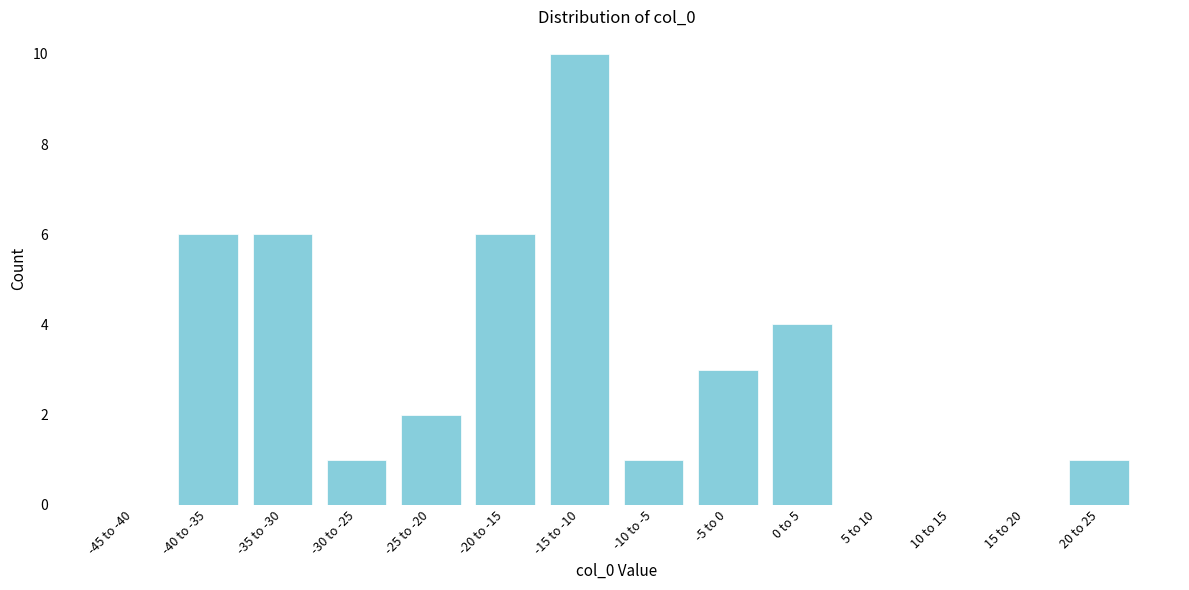

Reading right to left, transcribe all the data shown in this chart.

20 to 25=1	15 to 20=0	10 to 15=0	5 to 10=0	0 to 5=4	-5 to 0=3	-10 to -5=1	-15 to -10=10	-20 to -15=6	-25 to -20=2	-30 to -25=1	-35 to -30=6	-40 to -35=6	-45 to -40=0